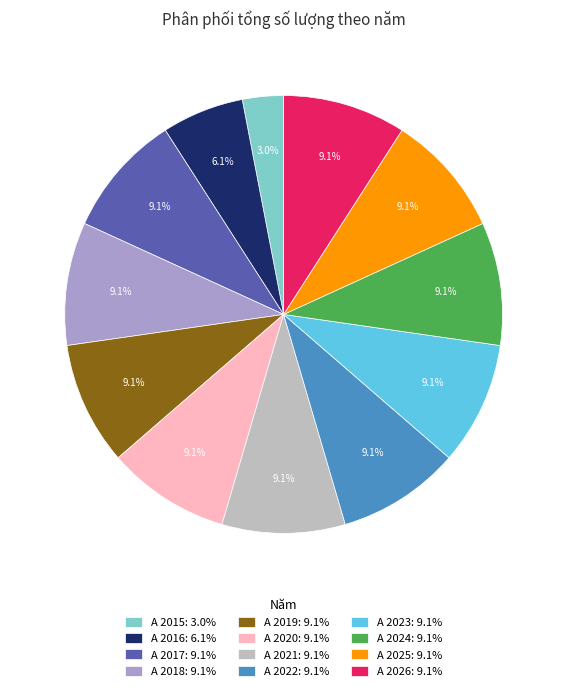

What is the ratio of the value at A 2015: 3.0% to the value at A 2024: 9.1%?

0.3